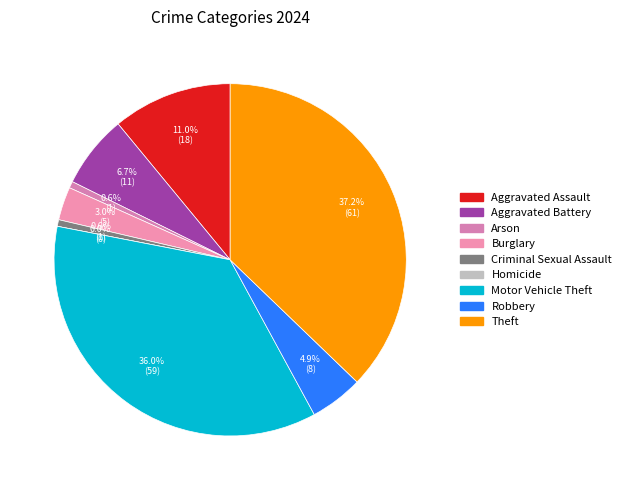

Count the number of slices in the pie.

9